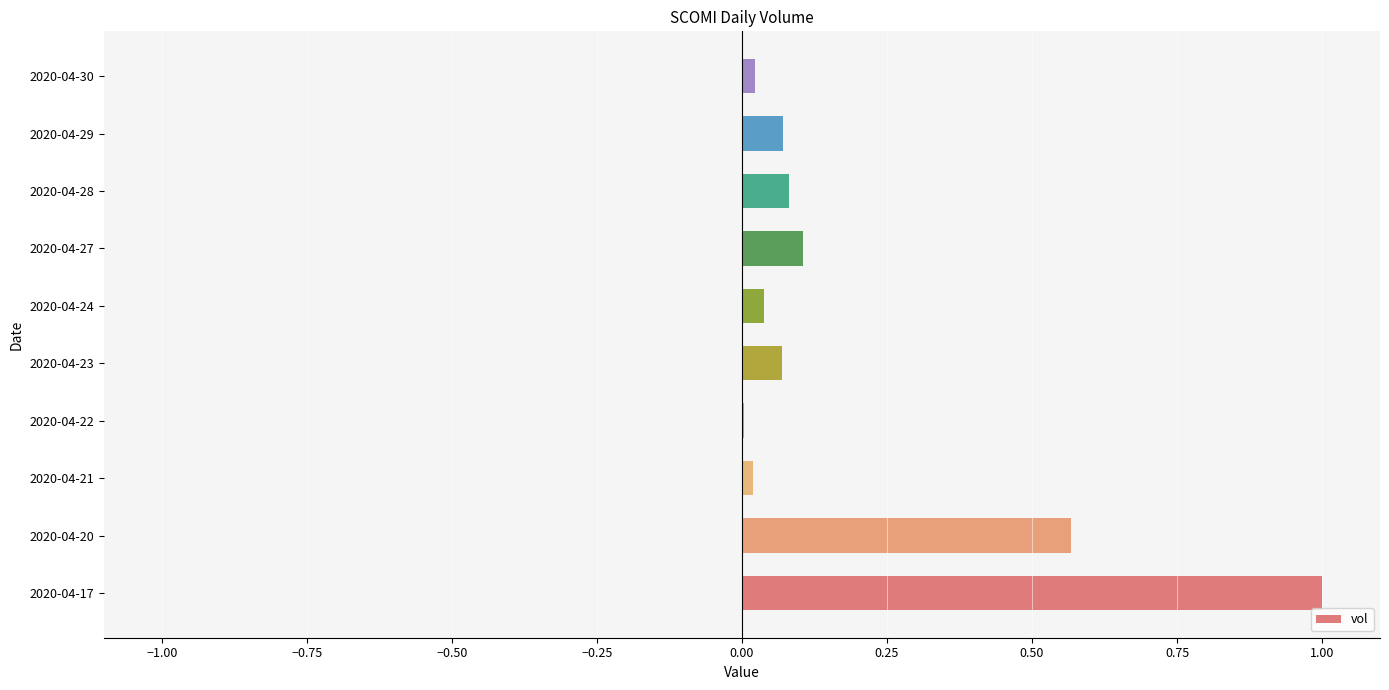

At which category does the chart reach its peak across all series?

2020-04-17